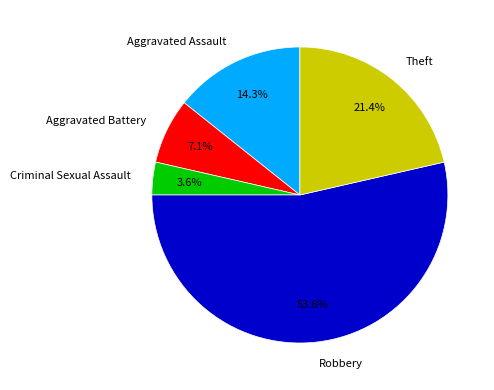

Does Aggravated Battery represent more than half of the total?

No